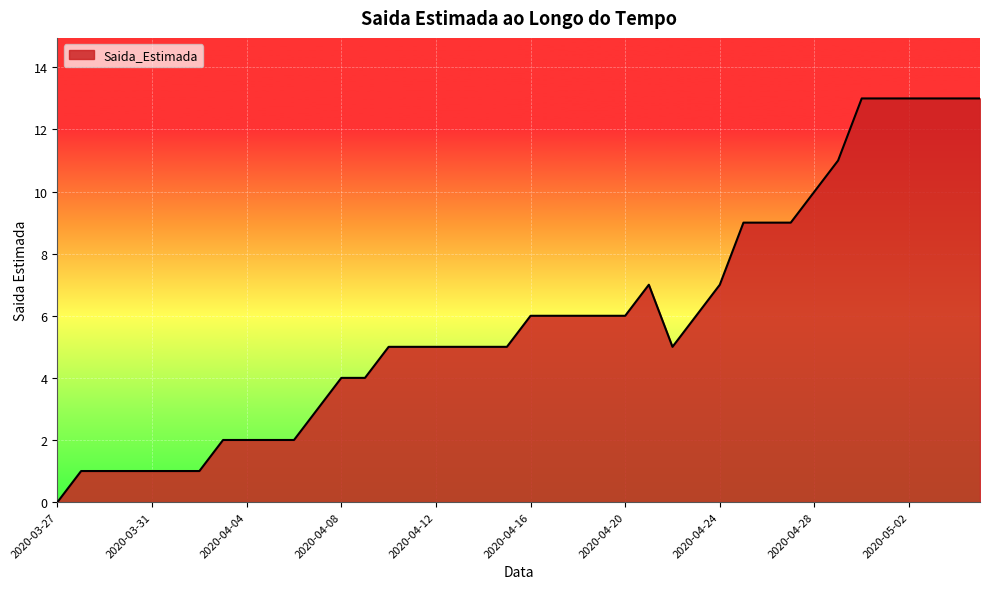

How many lines are shown in the chart?

1